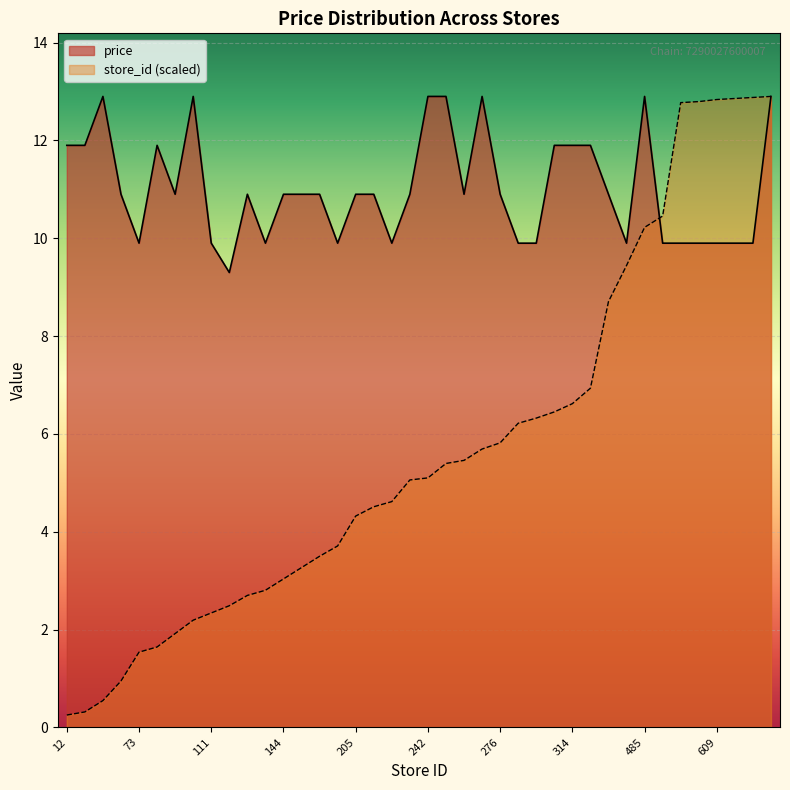

Is it true that store_id_scaled equals 6.6 at 314?

True